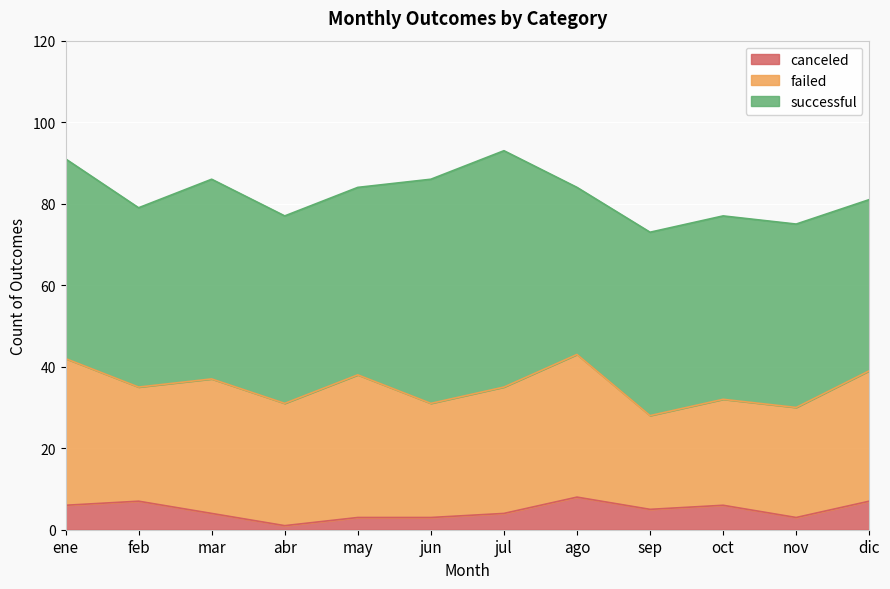

What is the value of the successful point at the 1st from the left?

49